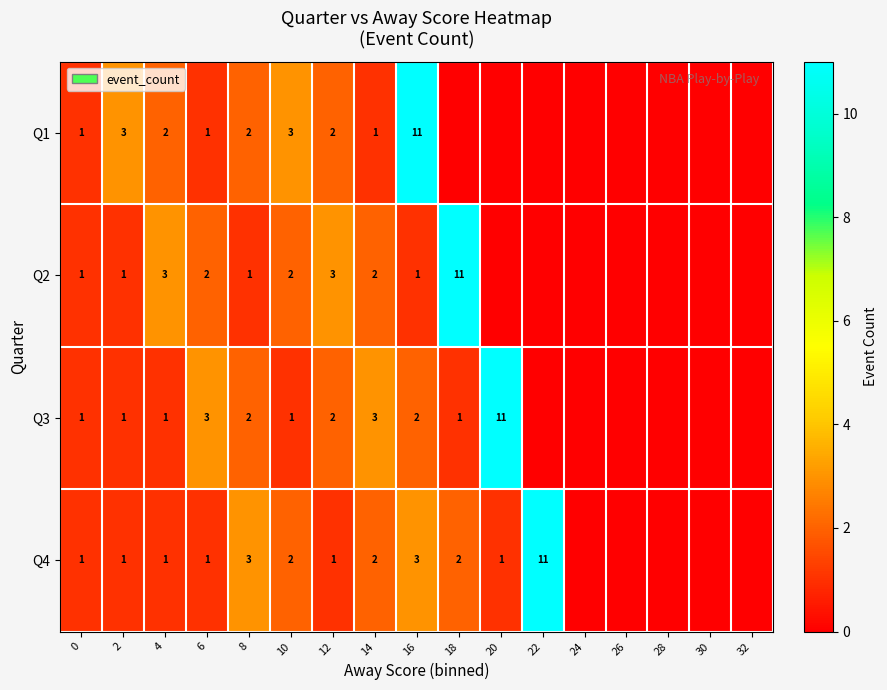

What is the total value across all series at 8?

8